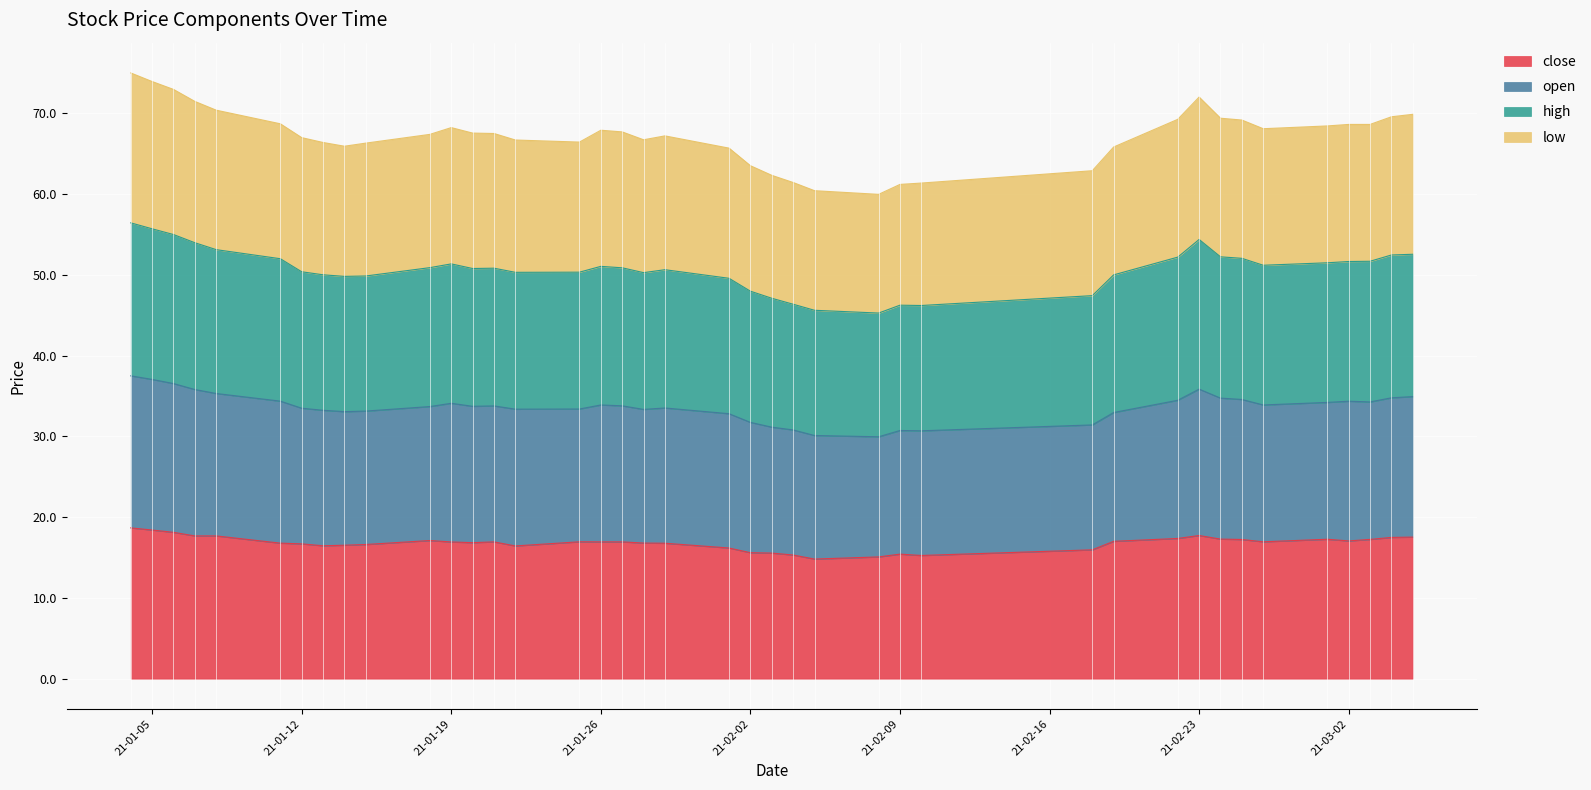

True or false: open and low intersect in this chart.

False